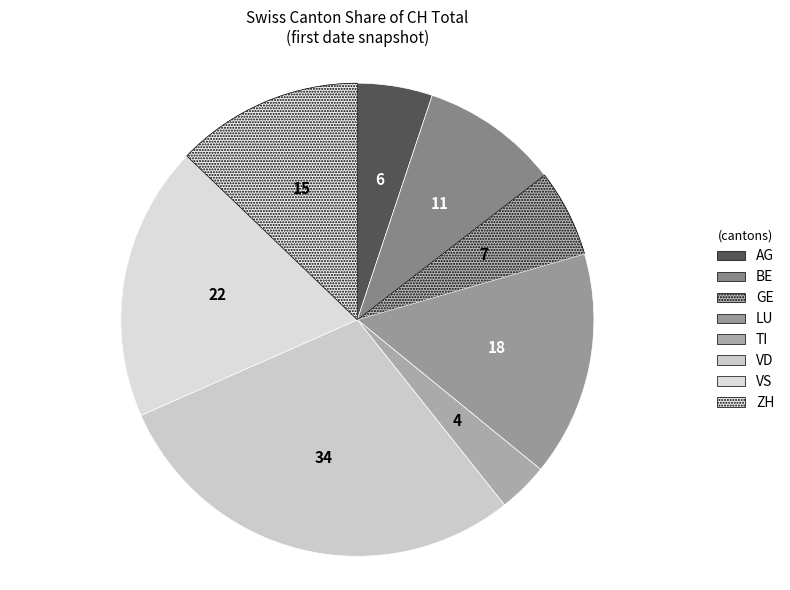

Does LU represent more than half of the total?

No